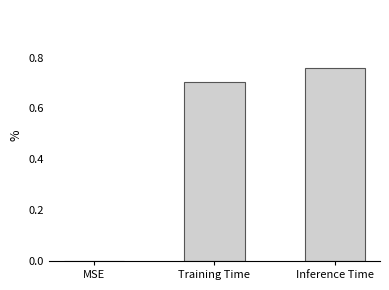

Which label corresponds to the largest value in the chart?

Inference Time